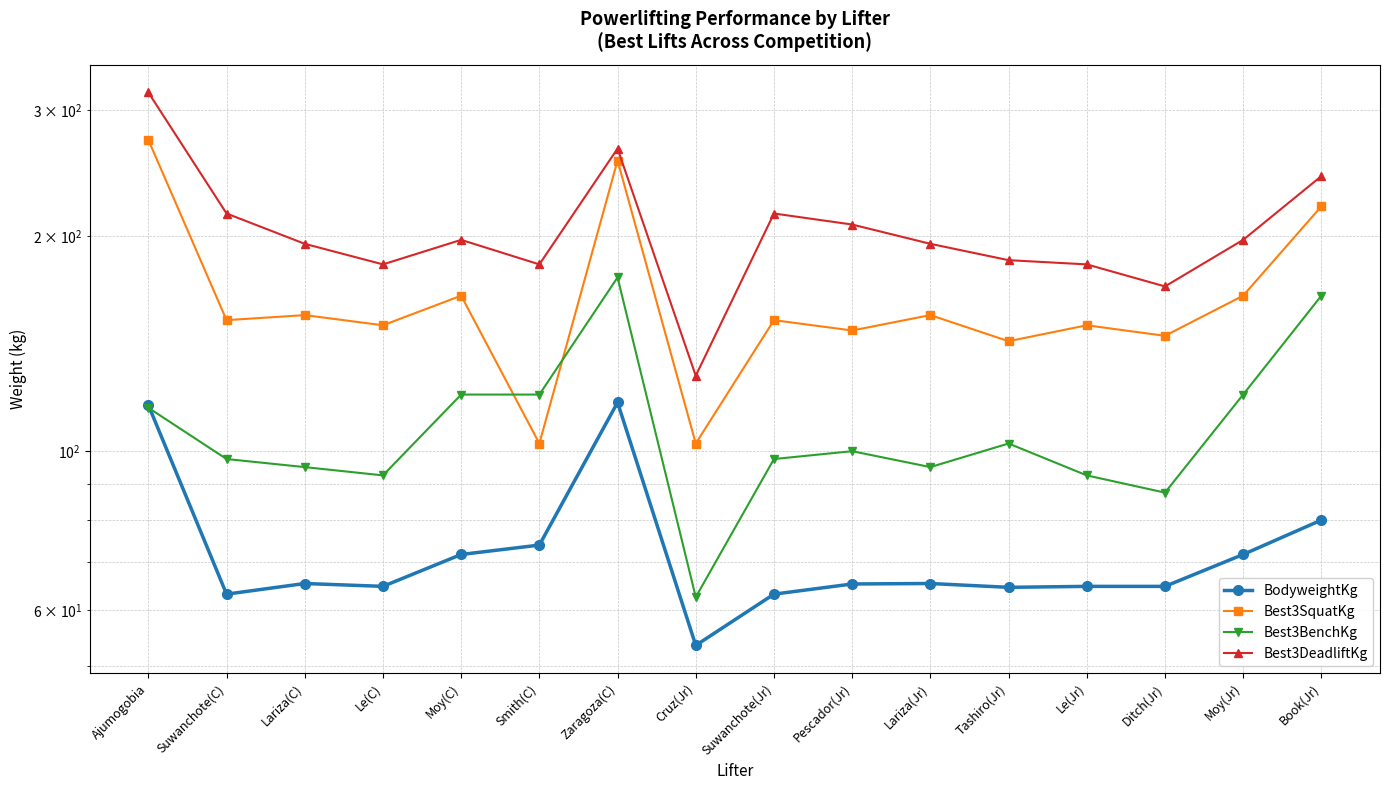

What is the spread (max minus min) of values at Le(Jr)?

117.8